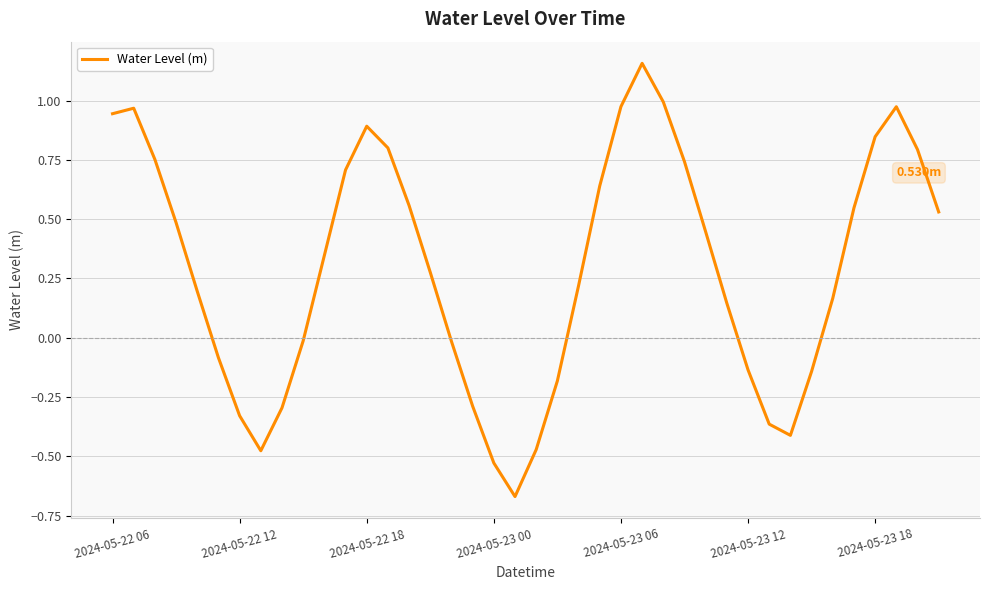

What is the difference between the maximum and minimum values?

1.8